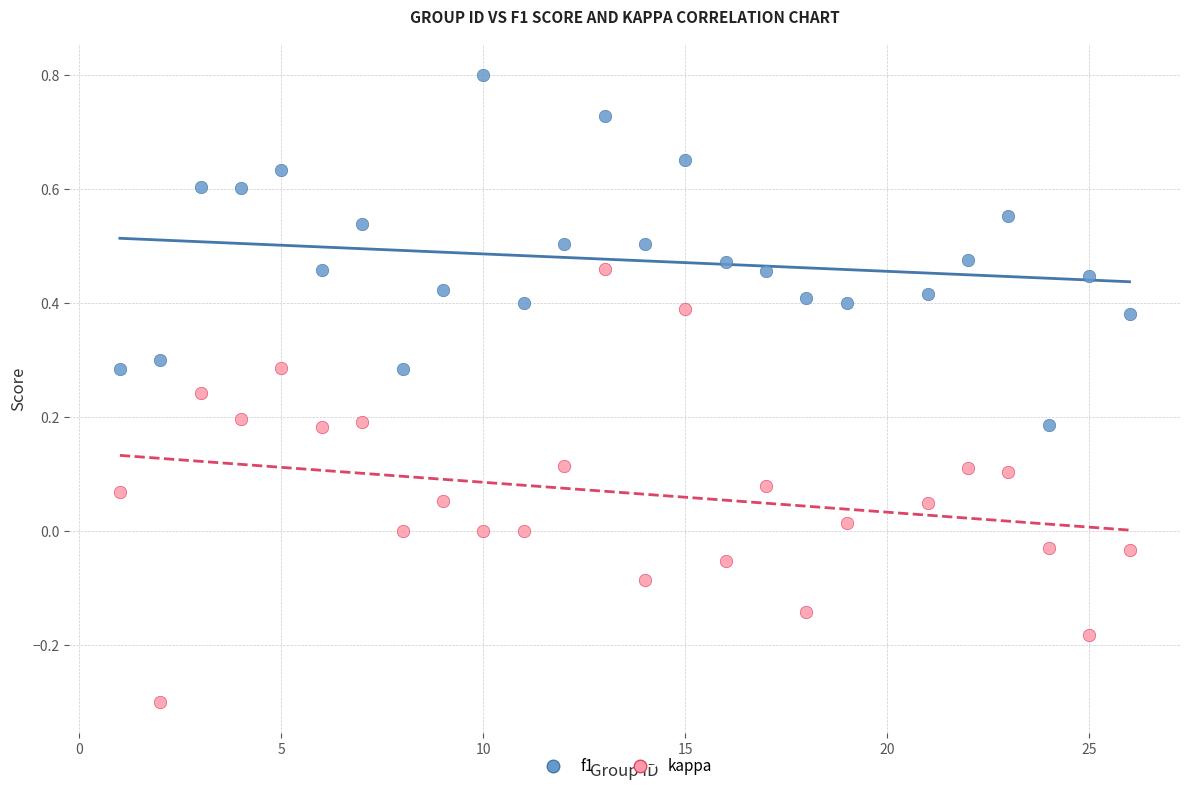

What is the X range (max minus min) for the scatter plot?

25.0